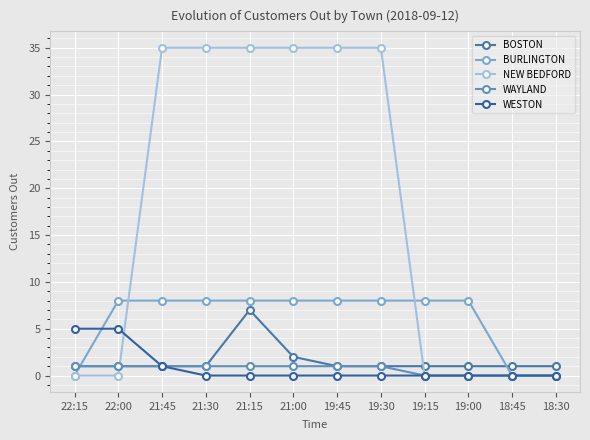

True or false: WAYLAND has more than 2 points higher than both neighbors.

False